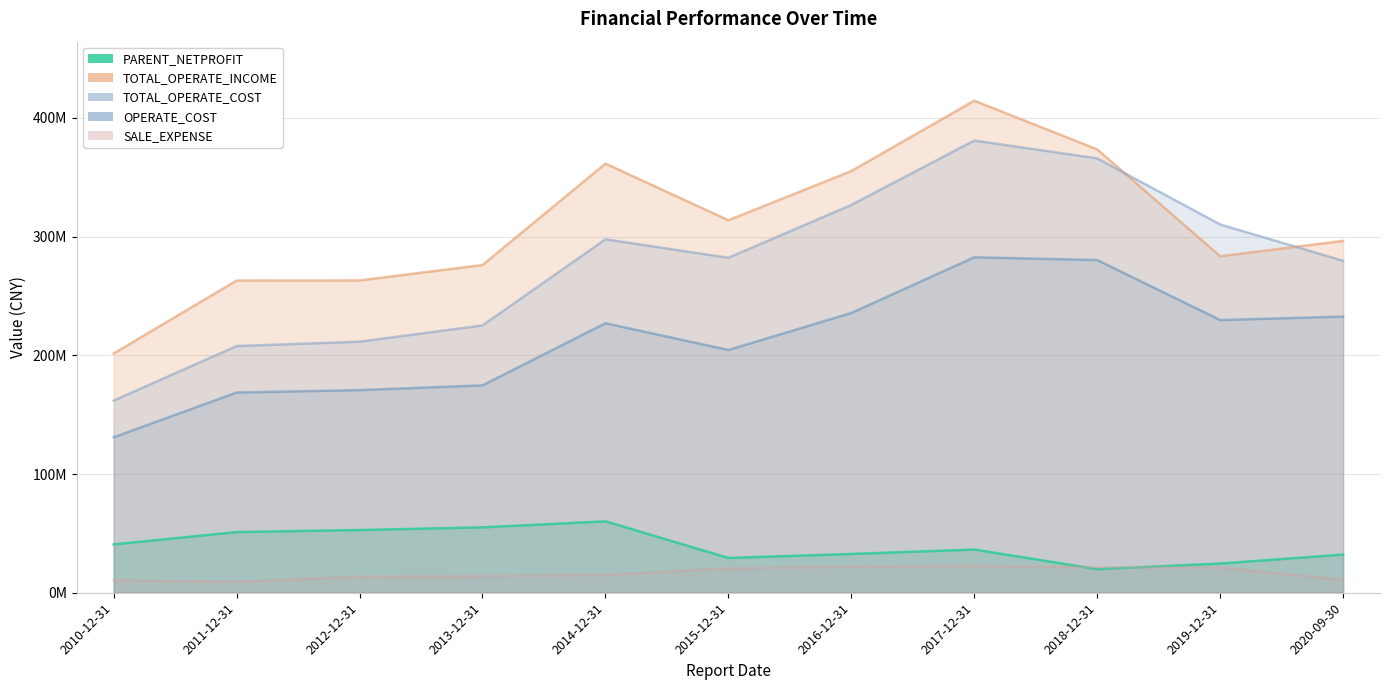

What is the label of the 9th point from the right?

2012-12-31